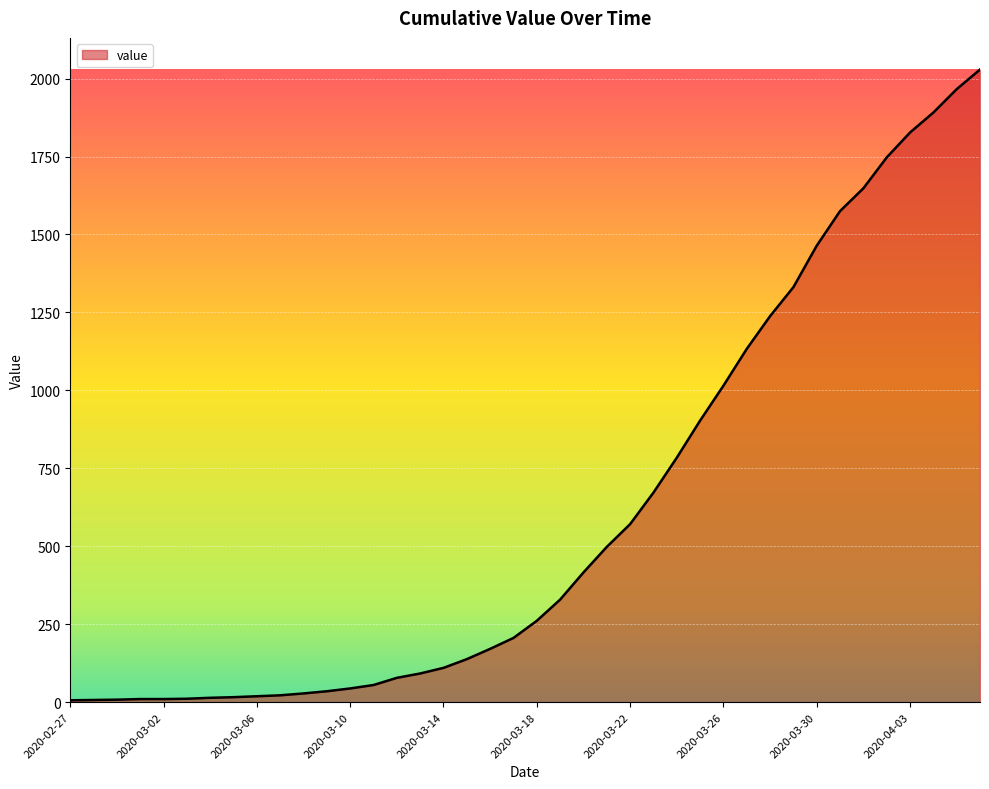

What is the difference between the maximum and minimum values?

2023